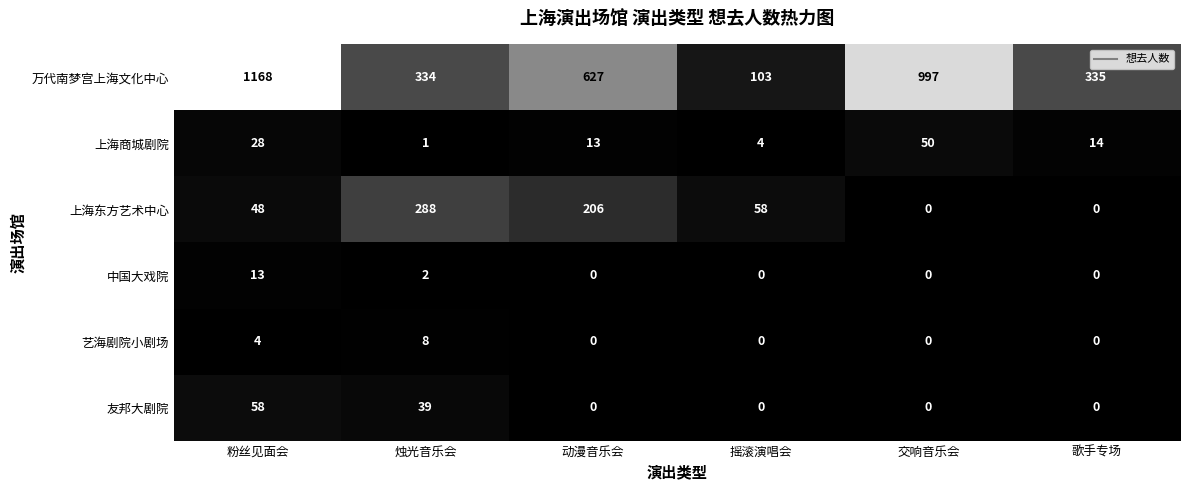

Which series has the largest total across all categories?

万代南梦宫上海文化中心